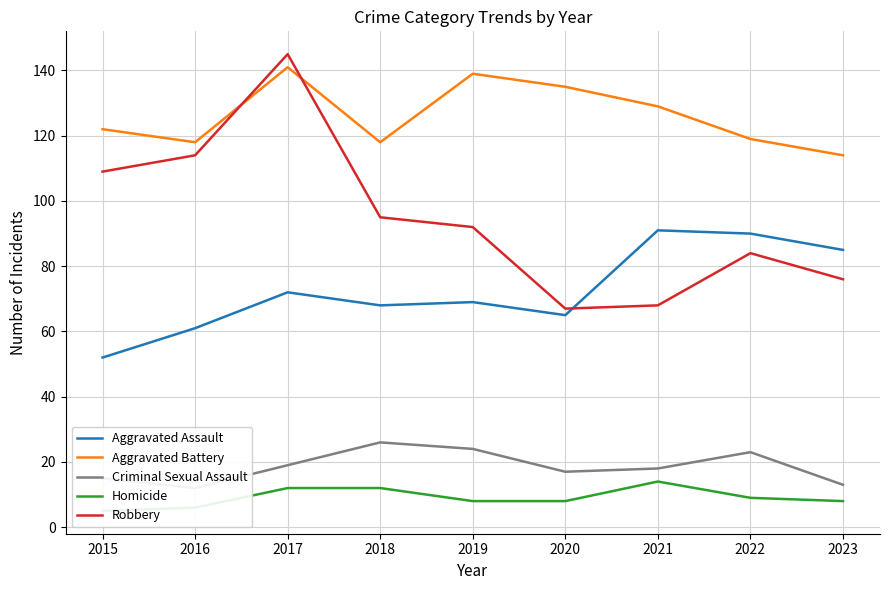

How many data points does each series have?

9